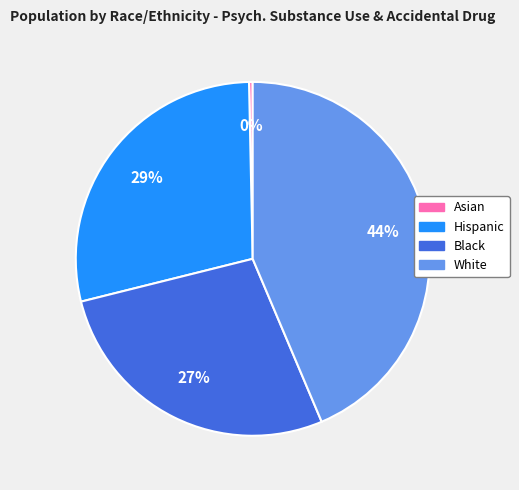

To the nearest percent, what is the combined percentage of Hispanic and Asian?

29%